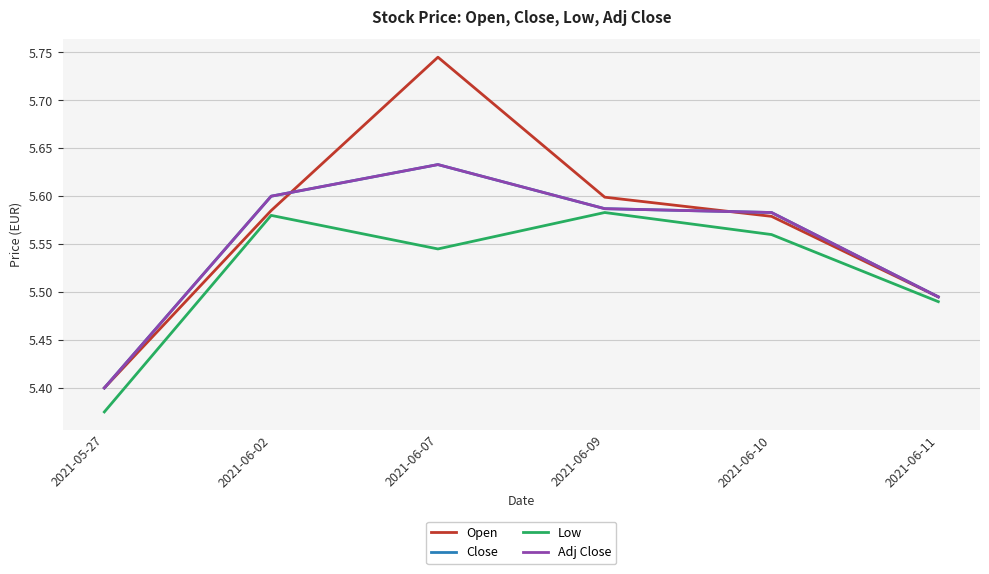

True or false: Low has a value of 5.6 at 2021-06-10.

True